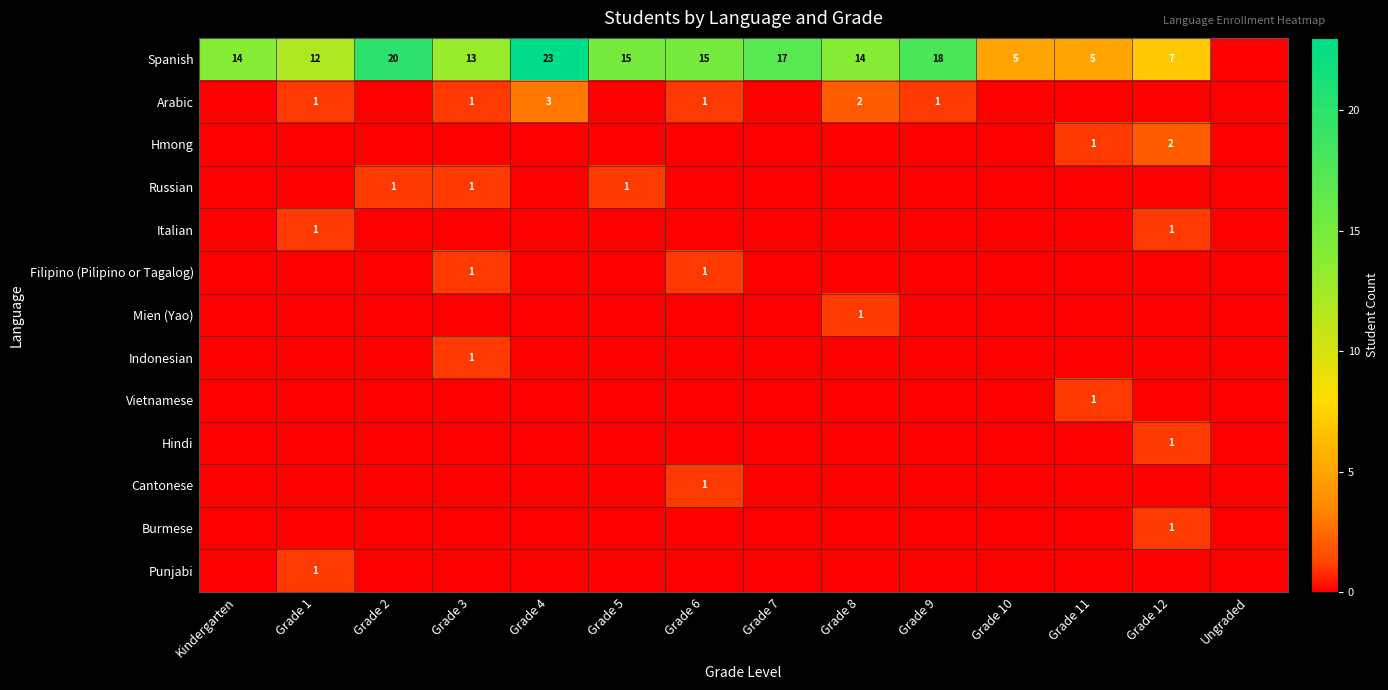

Is it true that Mien (Yao) equals 1 at Grade 8?

True